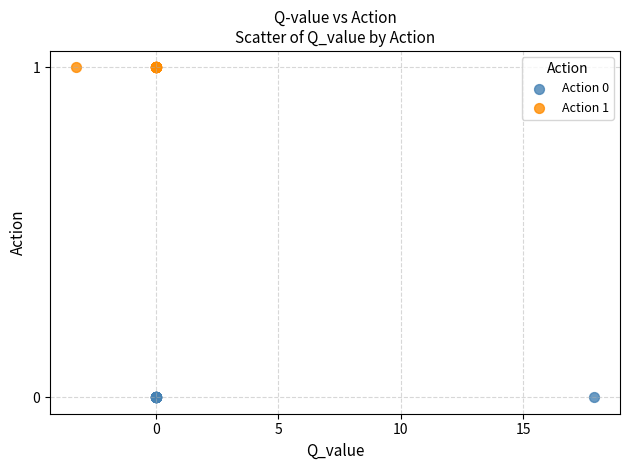

Which series contains the lowest Y value?

Action 0